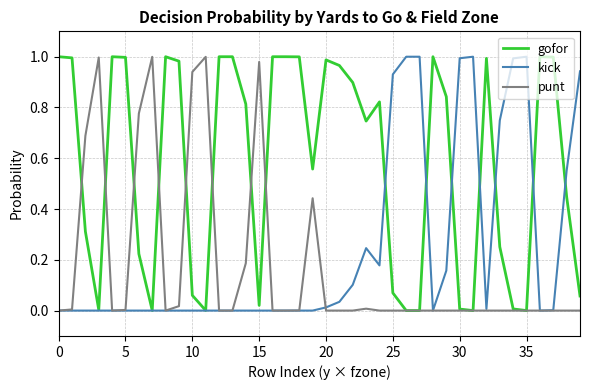

Which series has the largest total across all categories?

gofor